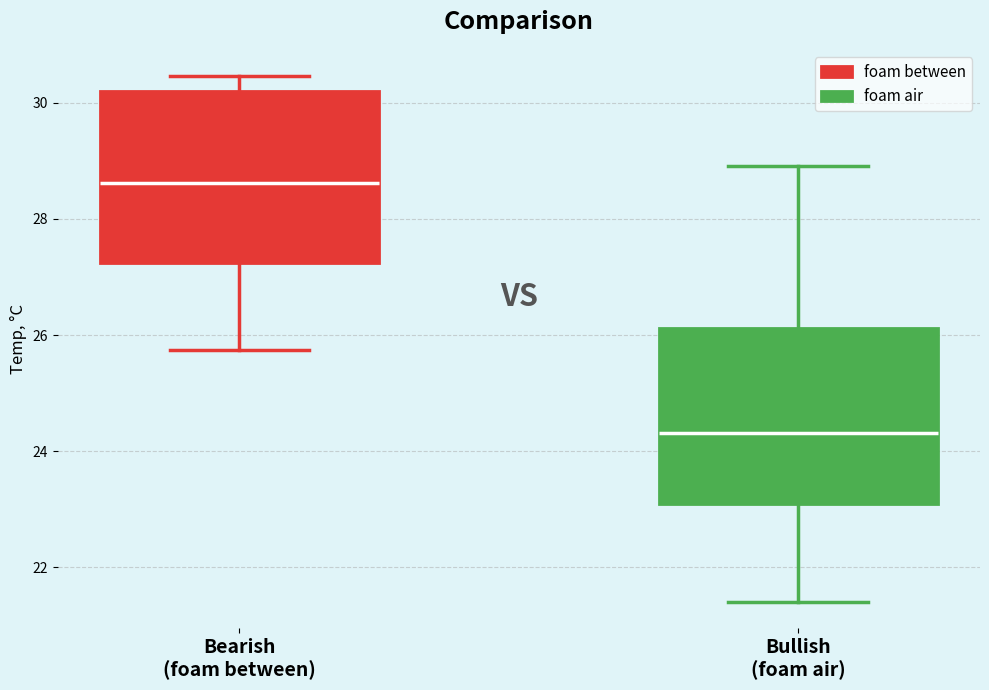

Which box's median line is the lowest?

Bullish (foam air)